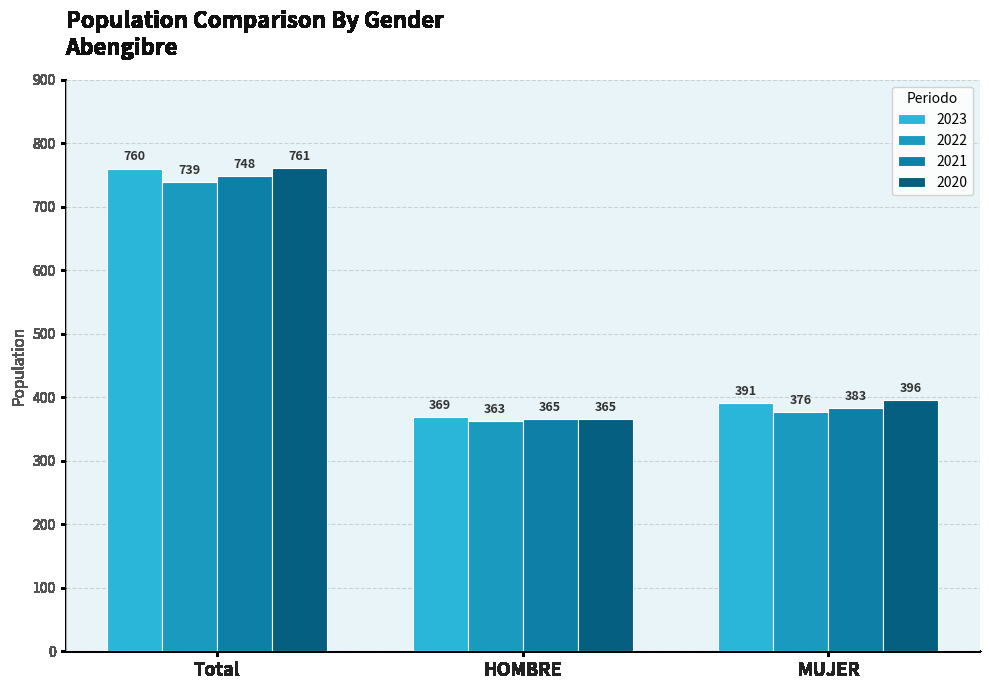

What is the total value across all series at HOMBRE?

1462